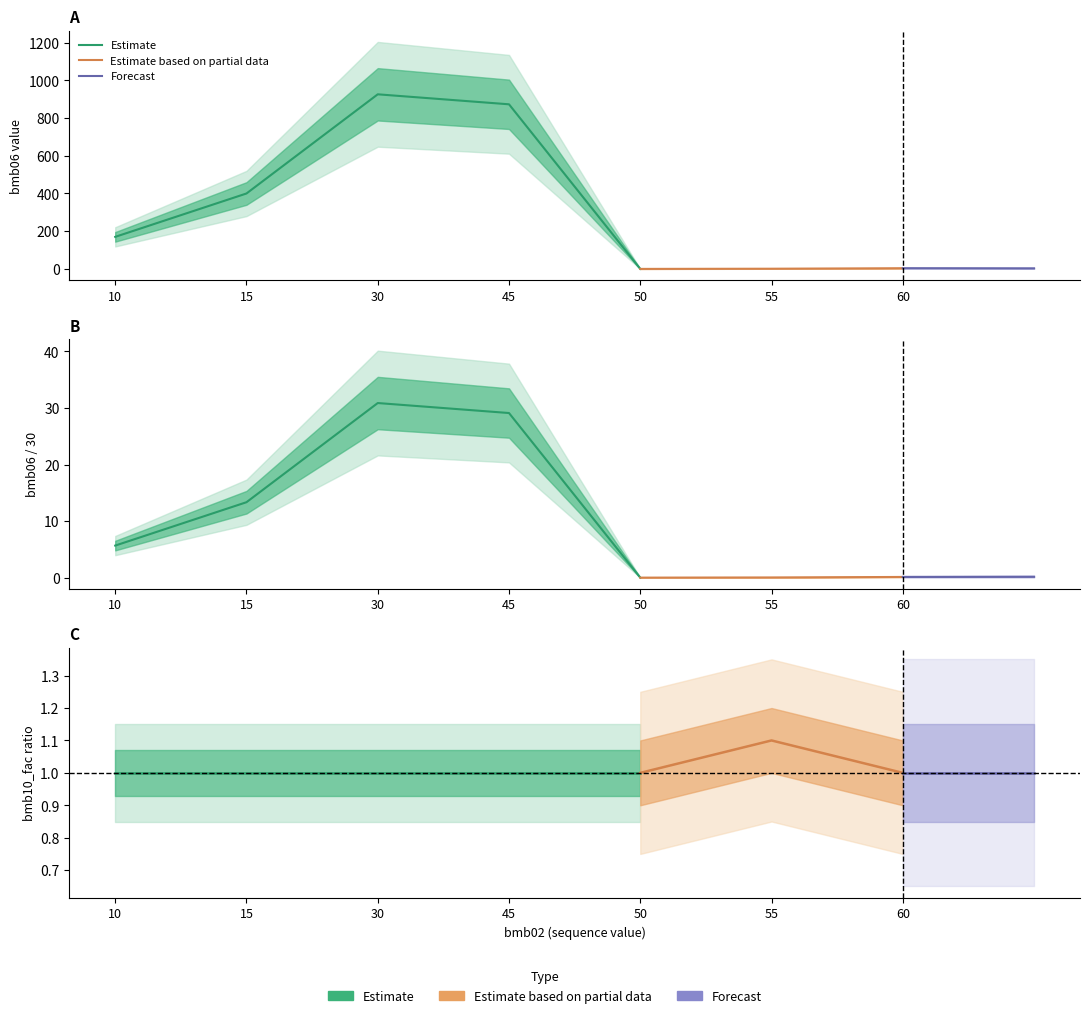

What is the total value across all series at 50?

3.0